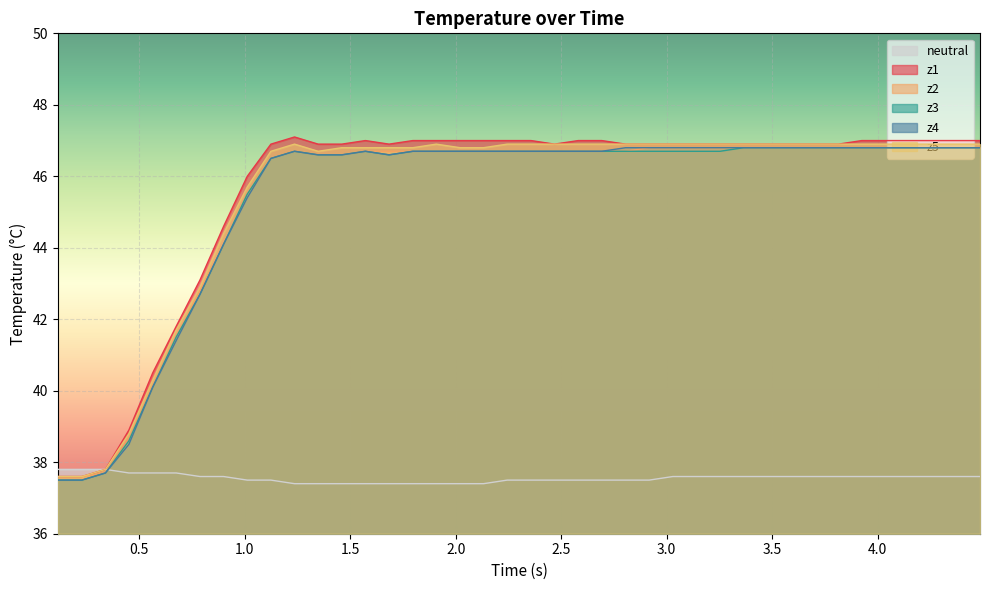

Which series has the largest range (max minus min)?

z1